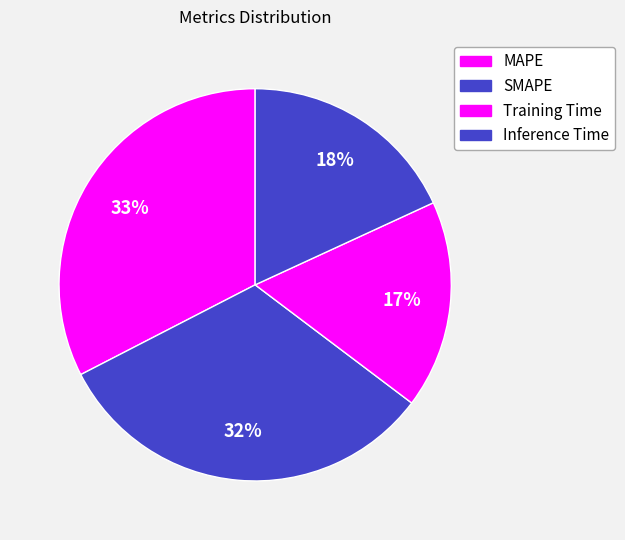

Which slice is the smallest?

Training Time